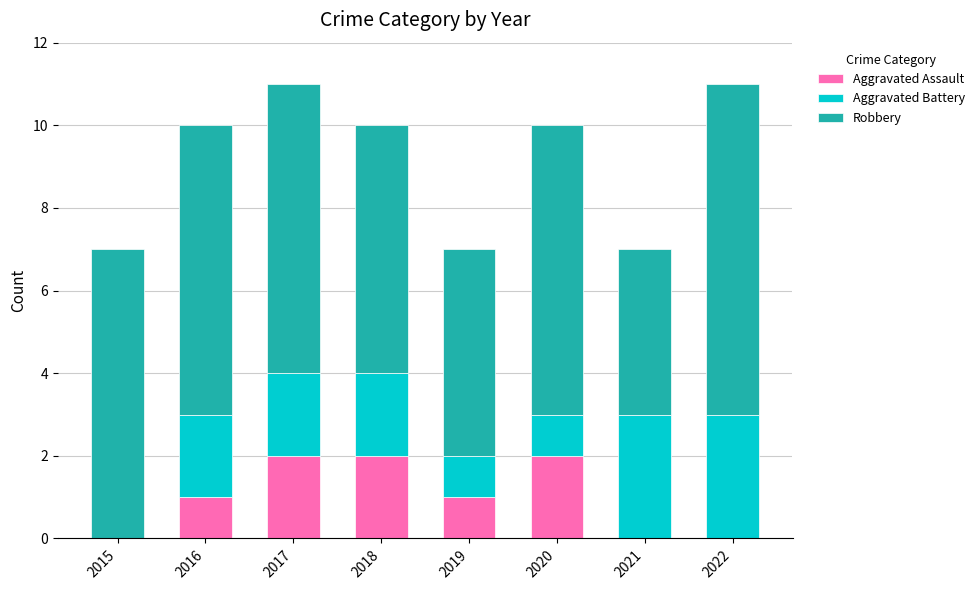

What is the total value across all series at 2021?

7